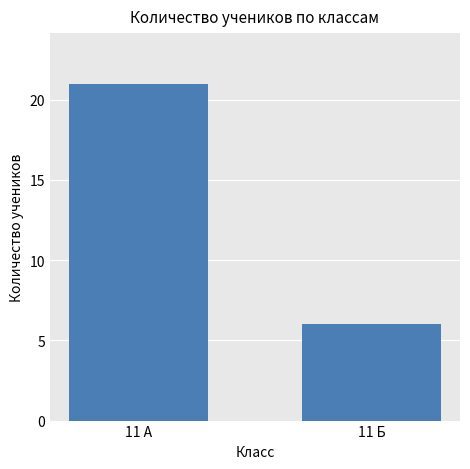

List the labels in order of value, smallest first.

11 Б, 11 А